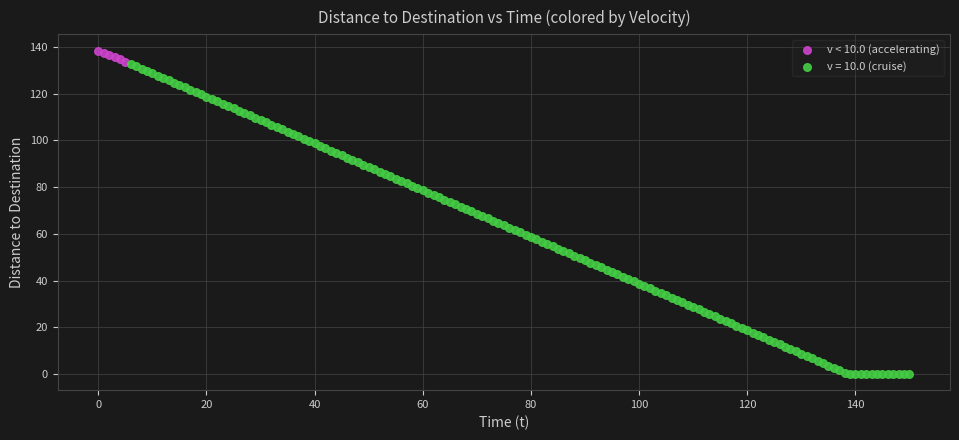

Which series reaches the minimum Y coordinate?

v = 10.0 (cruise)